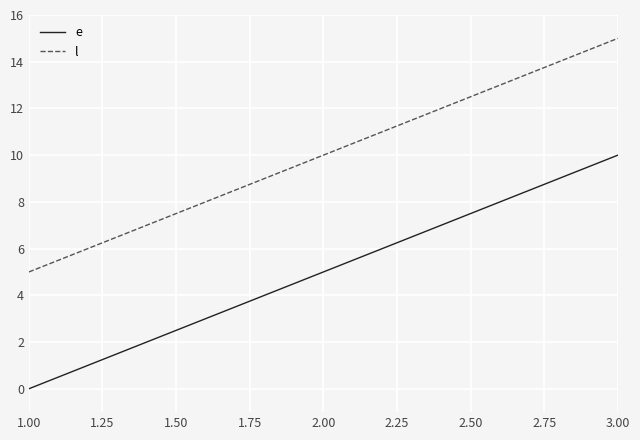

The value of e at 1.00 is 0. True or false?

True